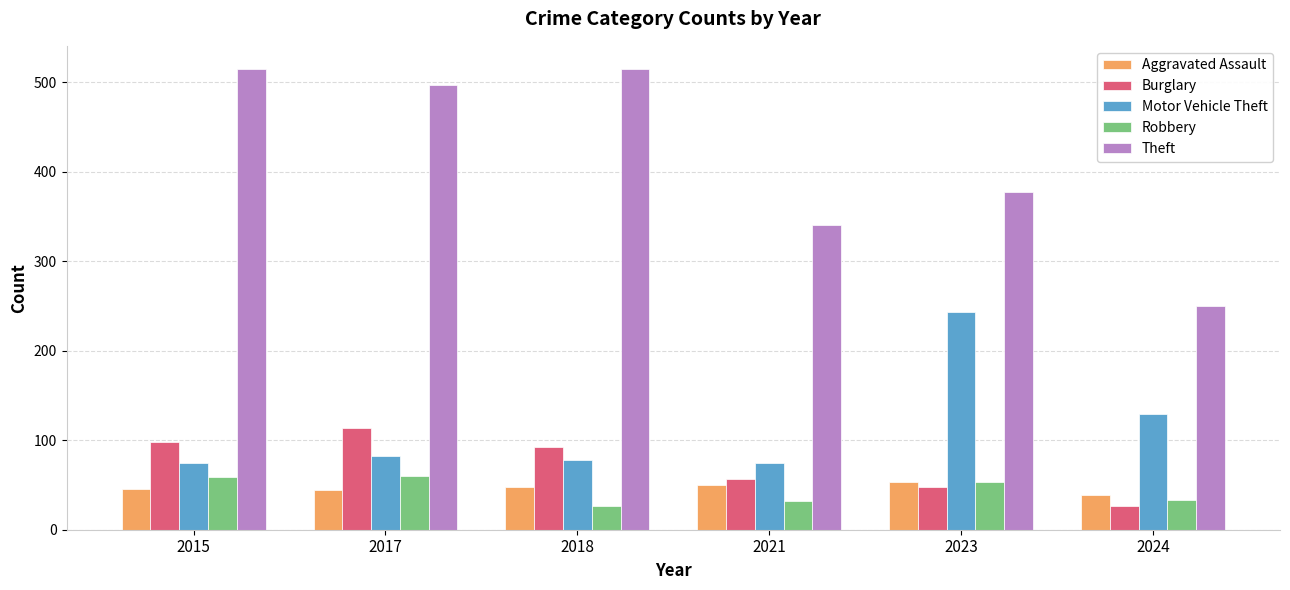

Count the Aggravated Assault values in the range 44 to 50.

4